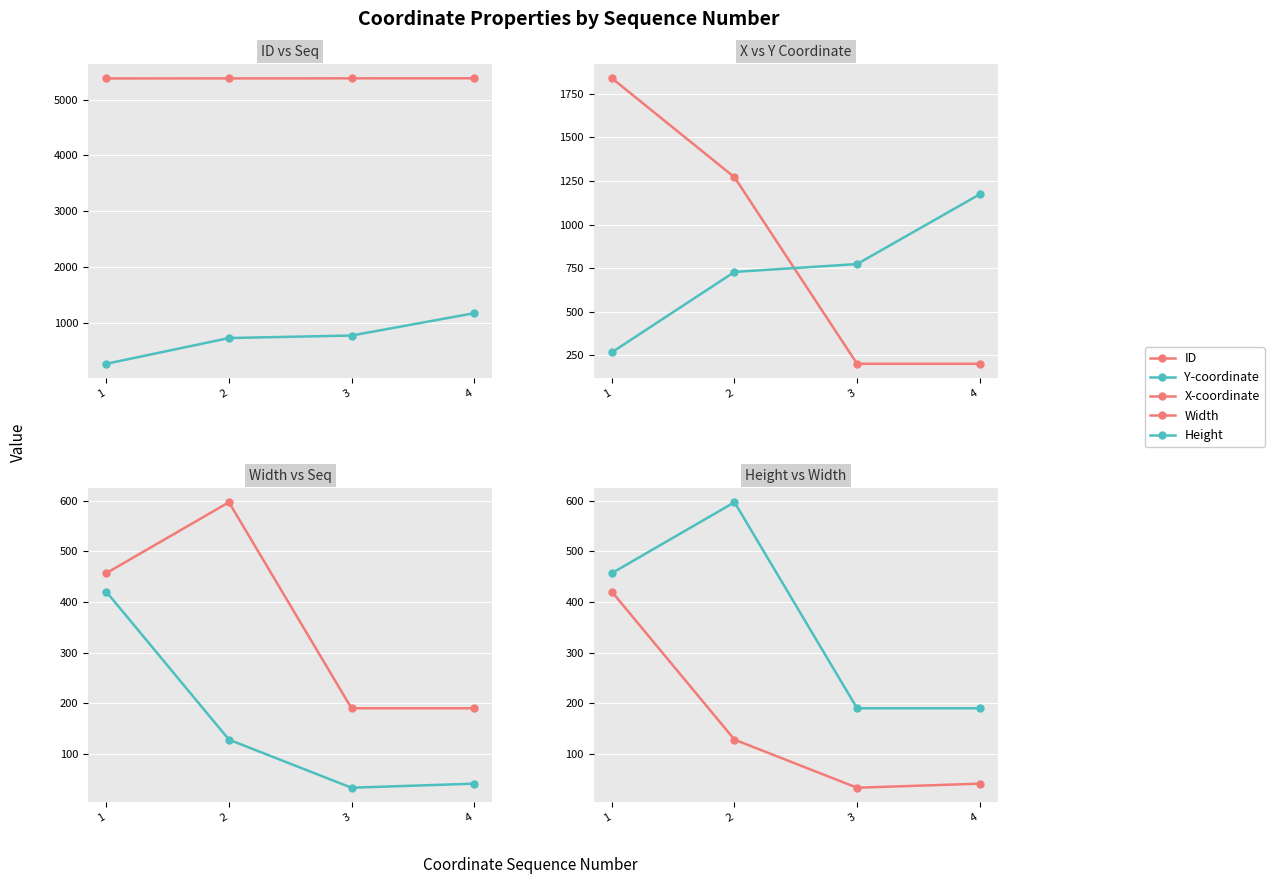

Reading left to right, extract all data points from this chart.

ID: 5381	5382	5383	5384
Y-coordinate: 267	728	773	1173
X-coordinate: 1839	1271	201	201
Width: 457	597	190	190
Height: 420	128	33	41